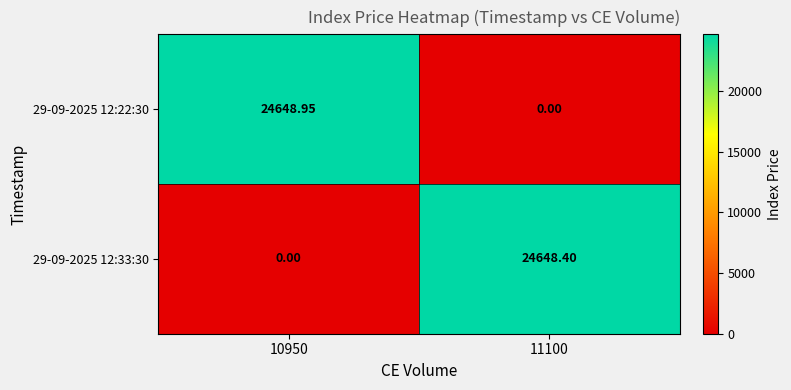

Is the value of 29-09-2025 12:22:30 at 11100 greater than the value of 29-09-2025 12:33:30 at 11100?

No